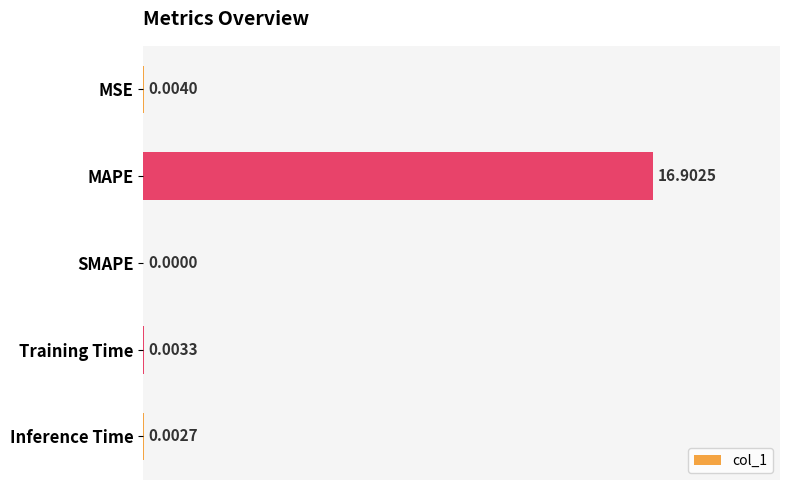

Which category has the highest value across all series?

MAPE